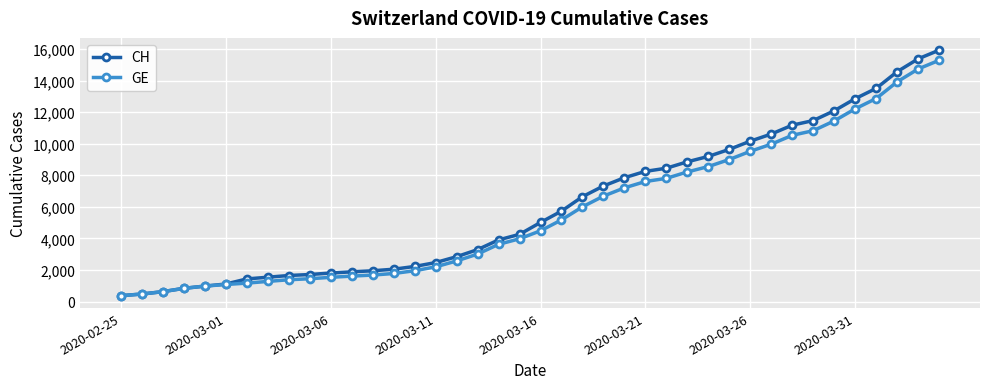

Which series has the largest range (max minus min)?

CH